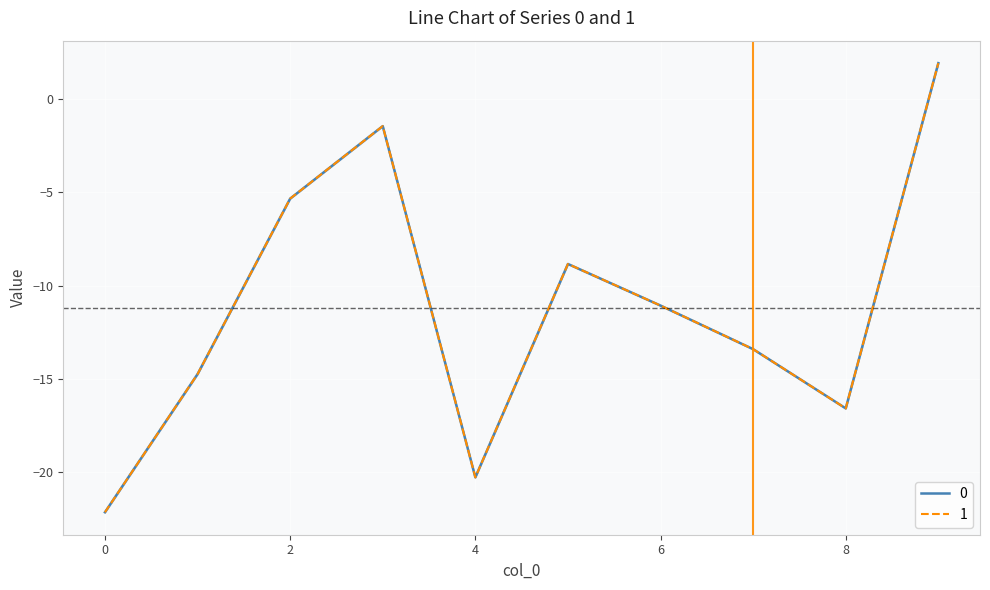

How many lines are shown in the chart?

2